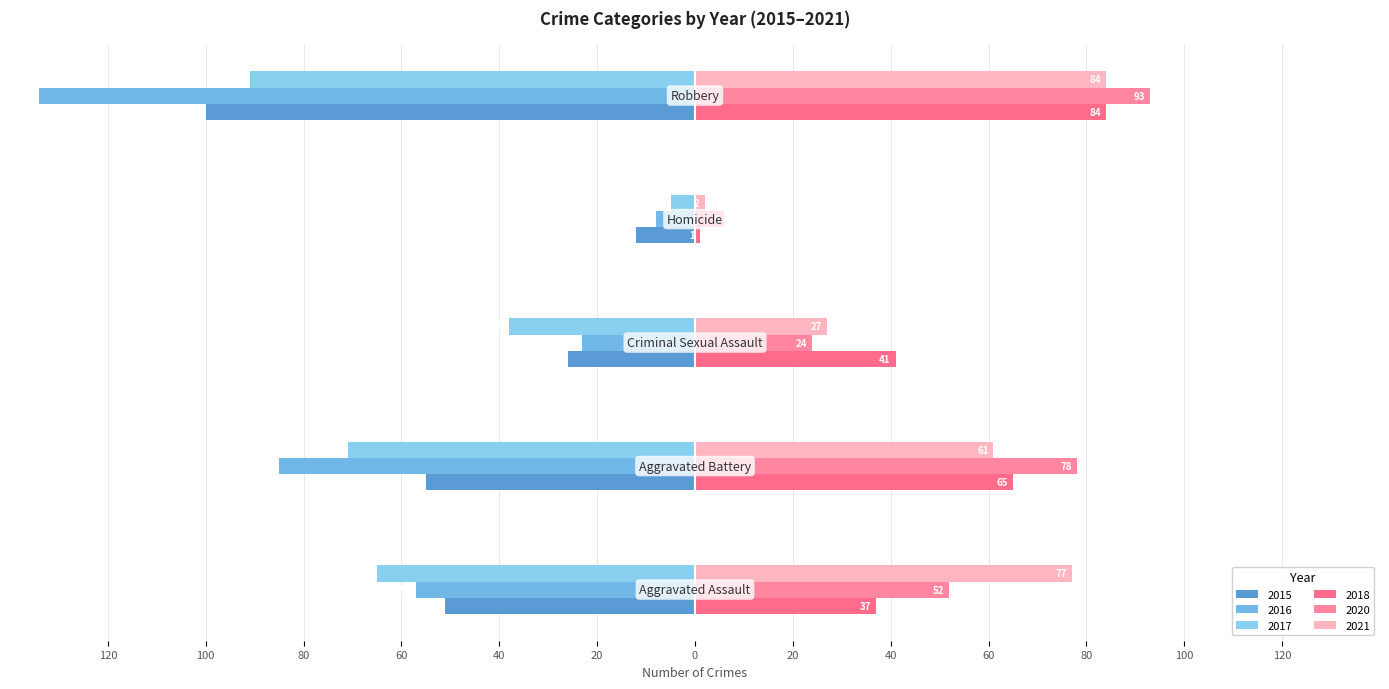

Are the bars horizontal?

Yes